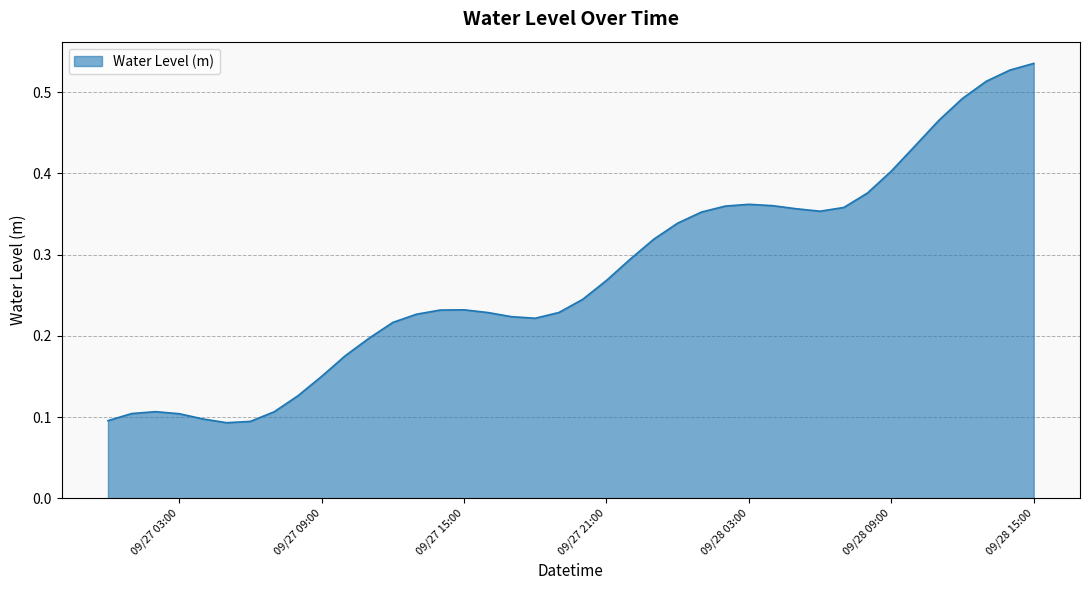

Does the chart have visible grid lines?

Yes